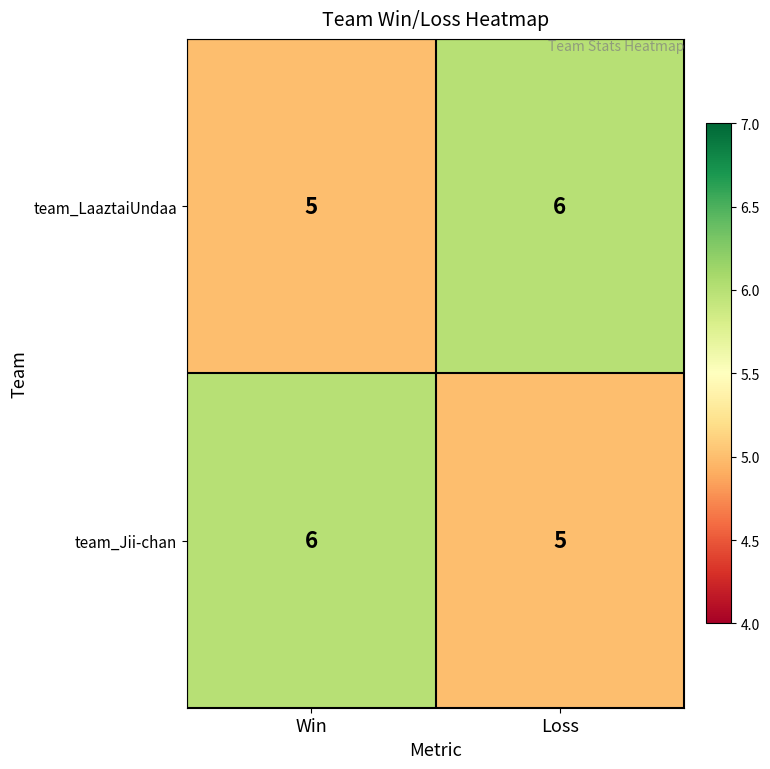

What is the sum of all team_Jii-chan values?

11